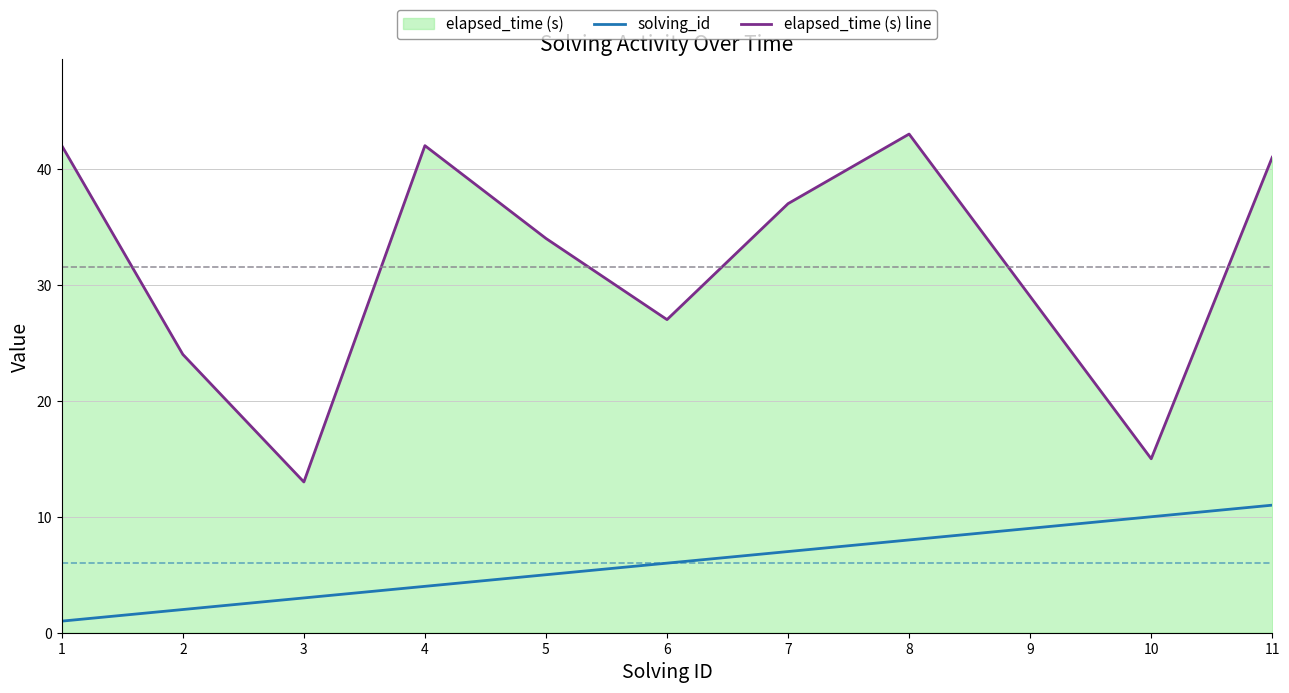

What is the difference between the second highest and minimum values in the elapsed_time (s) line series?

29